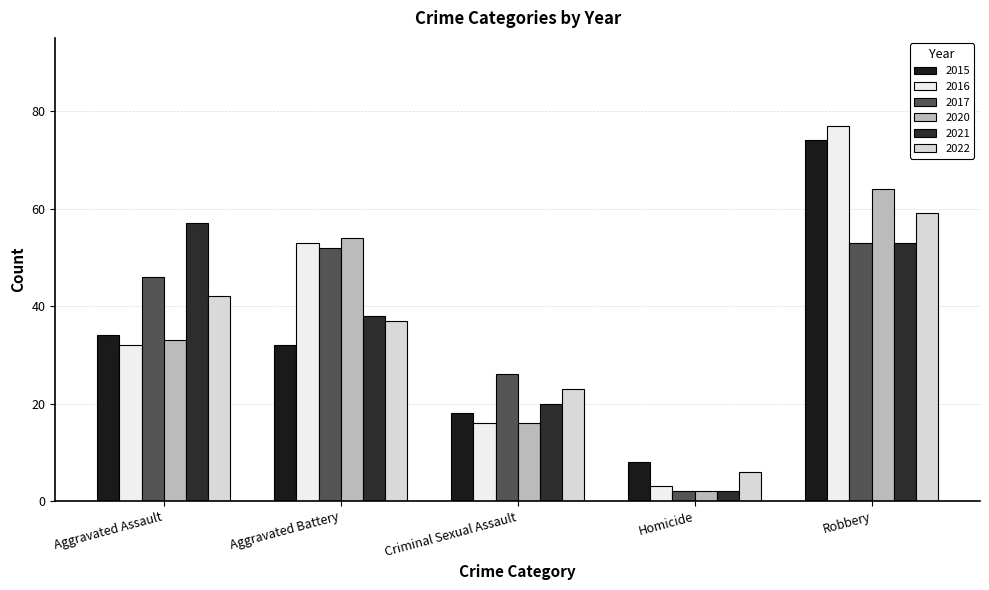

Is it true that 2015 equals 32 at Aggravated Battery?

True